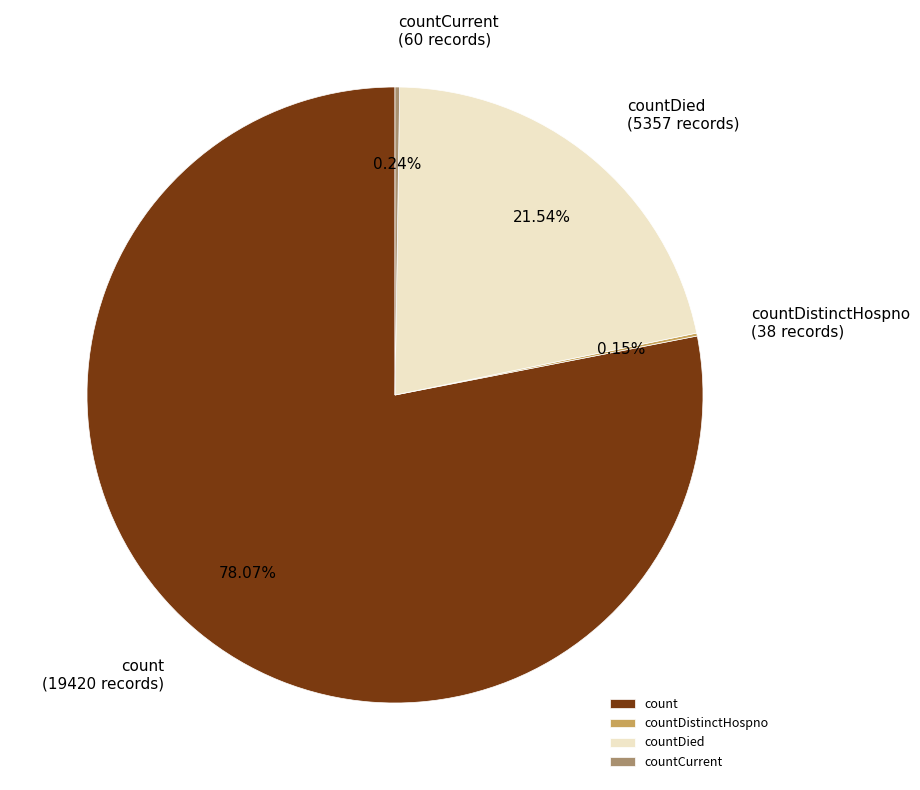

Which category accounts for the majority?

count